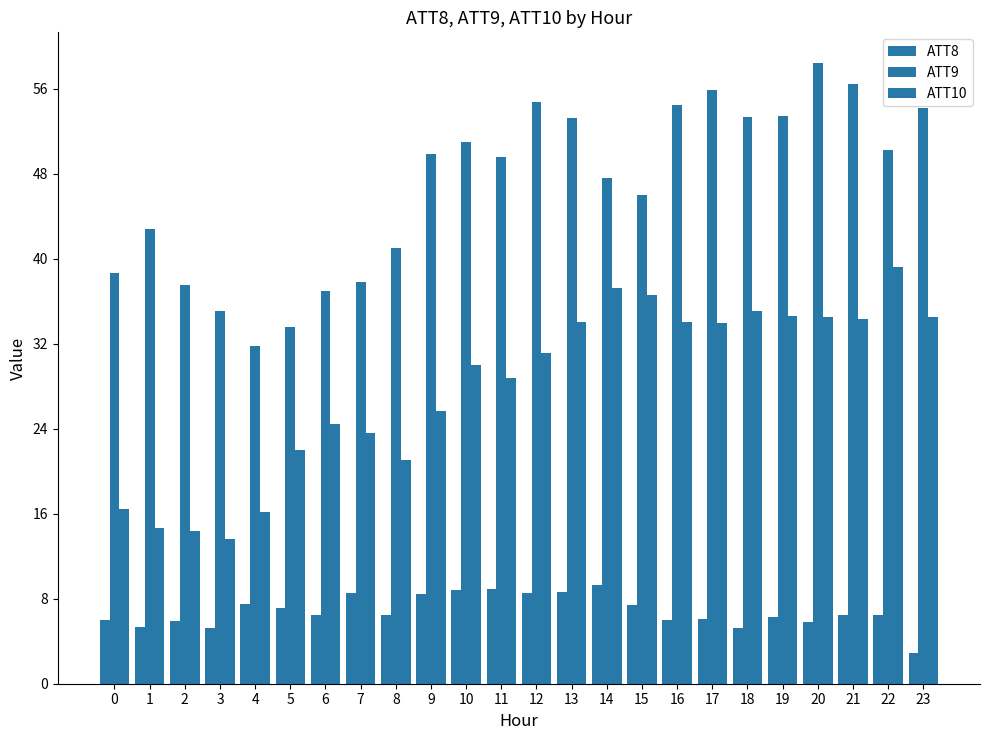

Does the chart contain any negative values?

No